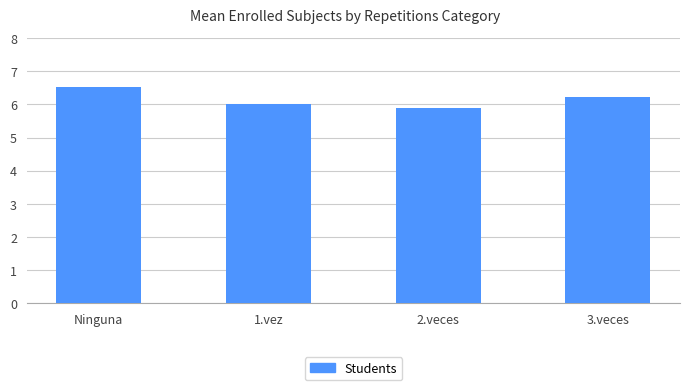

How many bars are there in total?

4